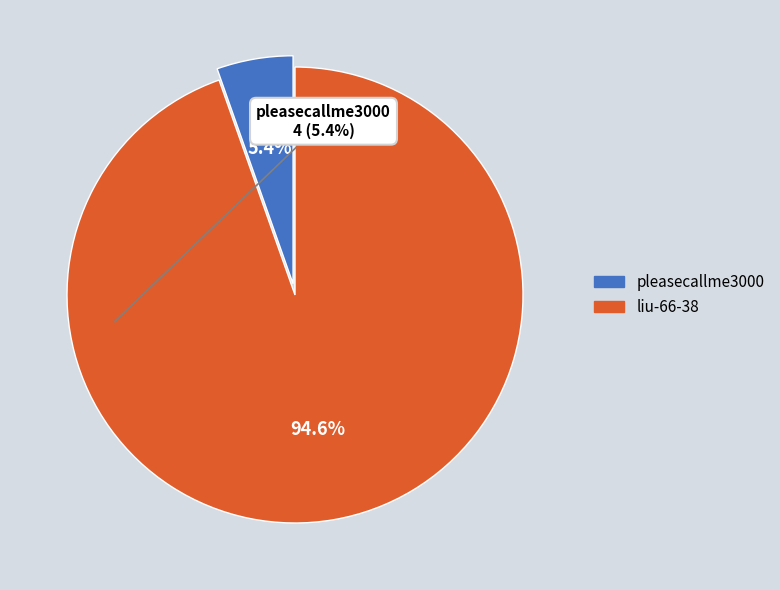

The pleasecallme3000 slice represents 5% of the pie. True or false?

True